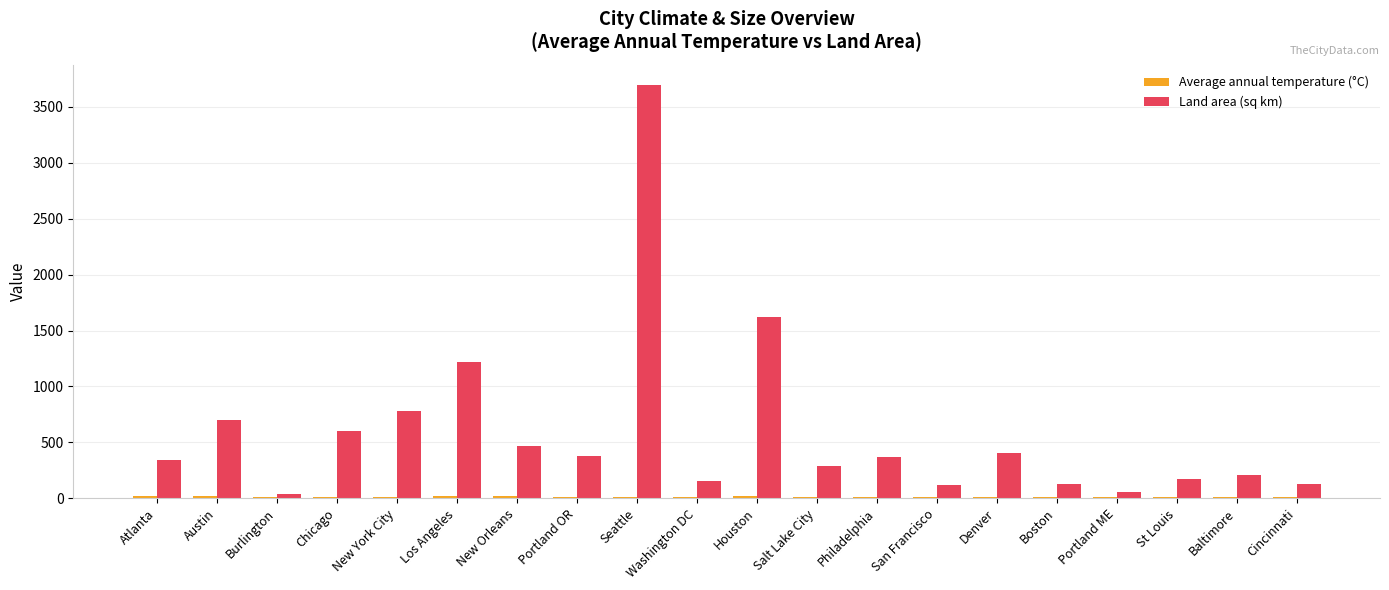

The Land area (sq km) series shows 343.0 at Atlanta. True or false?

True